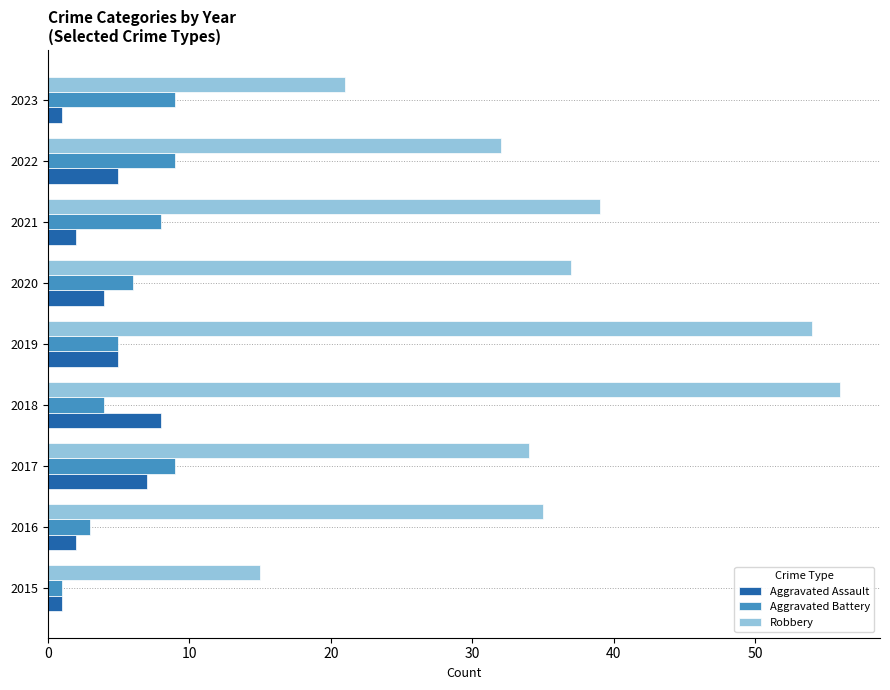

The Aggravated Assault series shows 1 at 2023. True or false?

True